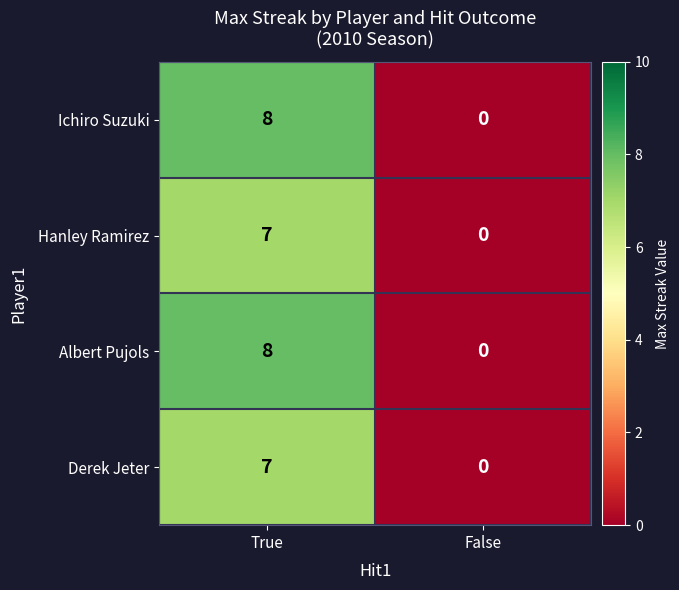

Read the Ichiro Suzuki value at True.

8